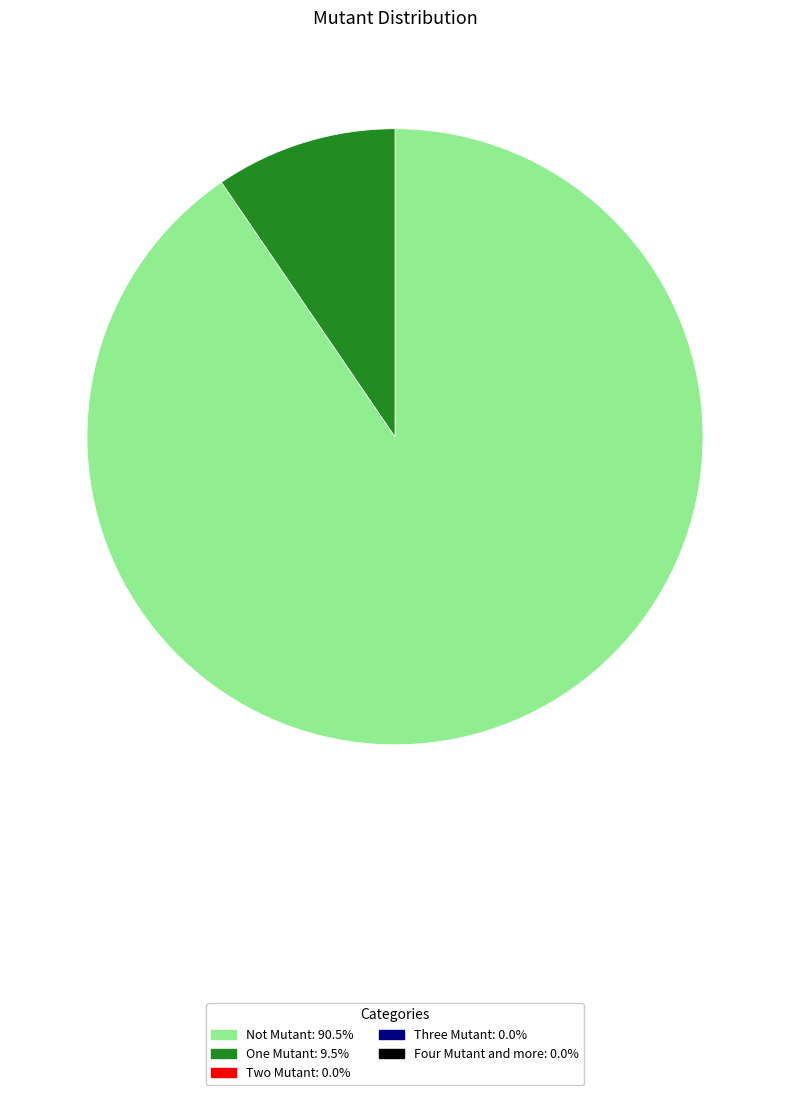

Does any single category account for the majority?

Yes